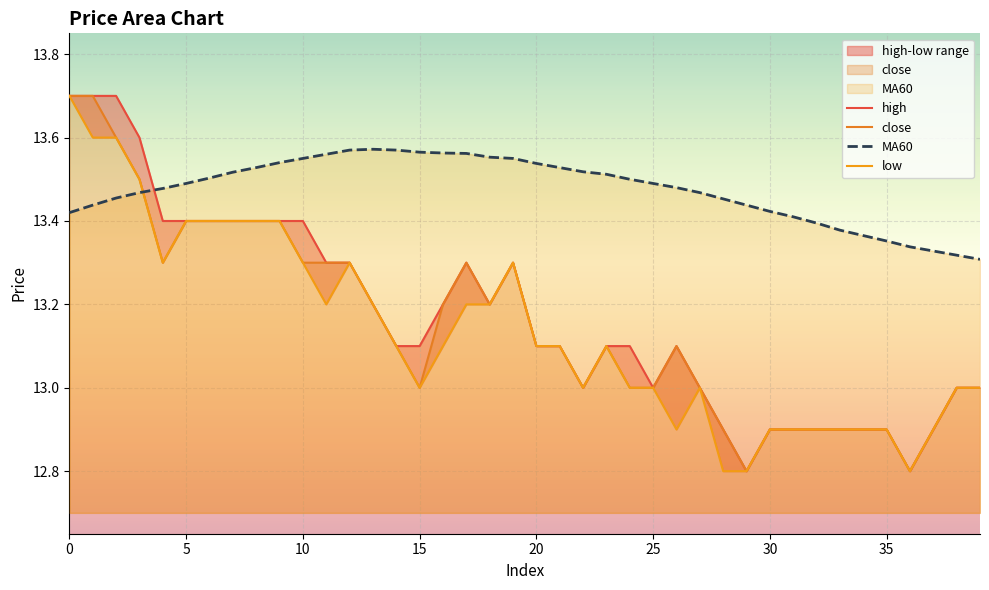

How many lines are shown in the chart?

4